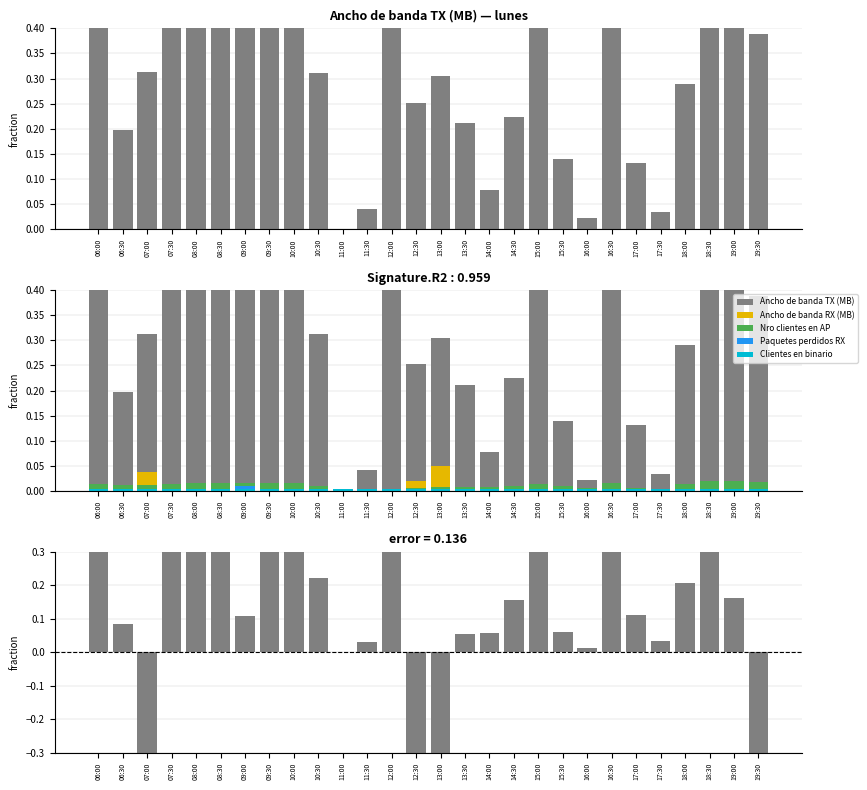

Which series has the widest spread of values?

Ancho de banda TX (MB)